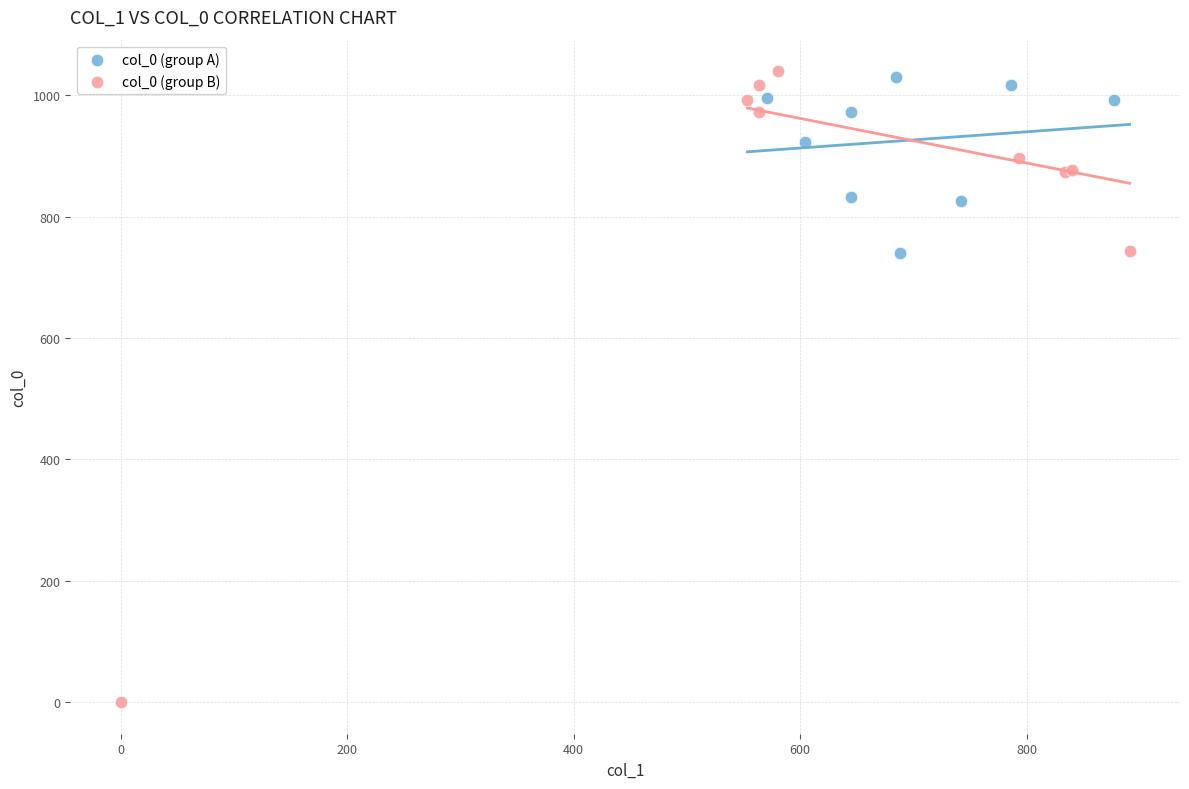

Which series contains the lowest Y value?

col_0 (group B)